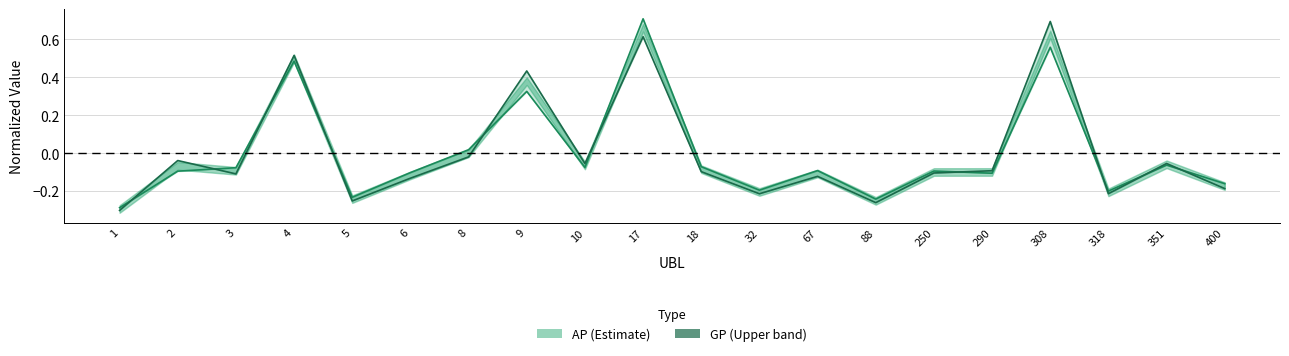

What value does the AP series have at 5?

-0.2